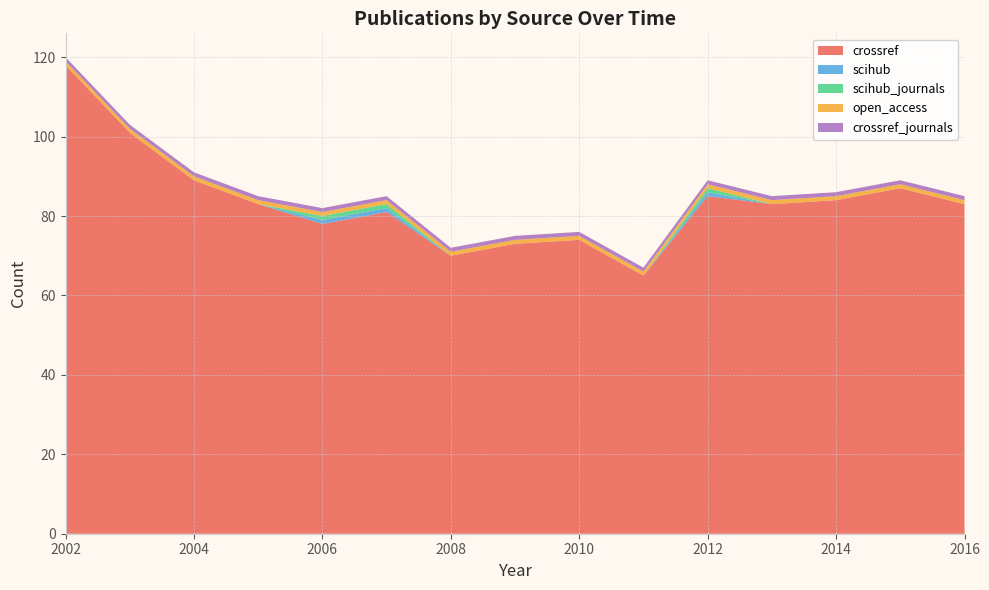

Reading left to right, extract all data points from this chart.

crossref: 2002=118	2003=101	2004=89	2005=83	2006=78	2007=81	2008=70	2009=73	2010=74	2011=65	2012=85	2013=83	2014=84	2015=87	2016=83
scihub: 2002=0	2003=0	2004=0	2005=0	2006=1	2007=1	2008=0	2009=0	2010=0	2011=0	2012=1	2013=0	2014=0	2015=0	2016=0
scihub_journals: 2002=0	2003=0	2004=0	2005=0	2006=1	2007=1	2008=0	2009=0	2010=0	2011=0	2012=1	2013=0	2014=0	2015=0	2016=0
open_access: 2002=1	2003=1	2004=1	2005=1	2006=1	2007=1	2008=1	2009=1	2010=1	2011=1	2012=1	2013=1	2014=1	2015=1	2016=1
crossref_journals: 2002=1	2003=1	2004=1	2005=1	2006=1	2007=1	2008=1	2009=1	2010=1	2011=1	2012=1	2013=1	2014=1	2015=1	2016=1